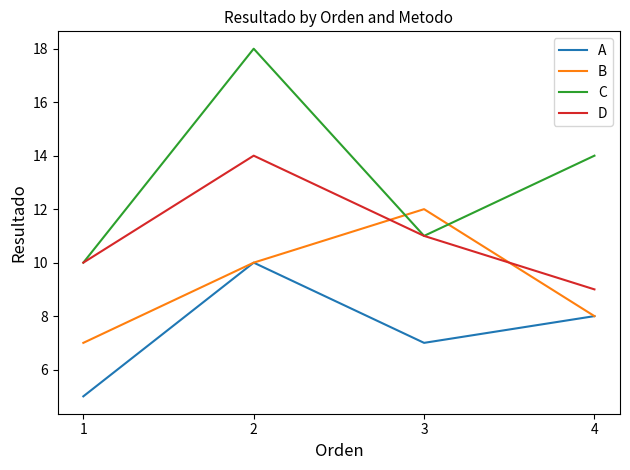

Which series has the largest total across all categories?

C